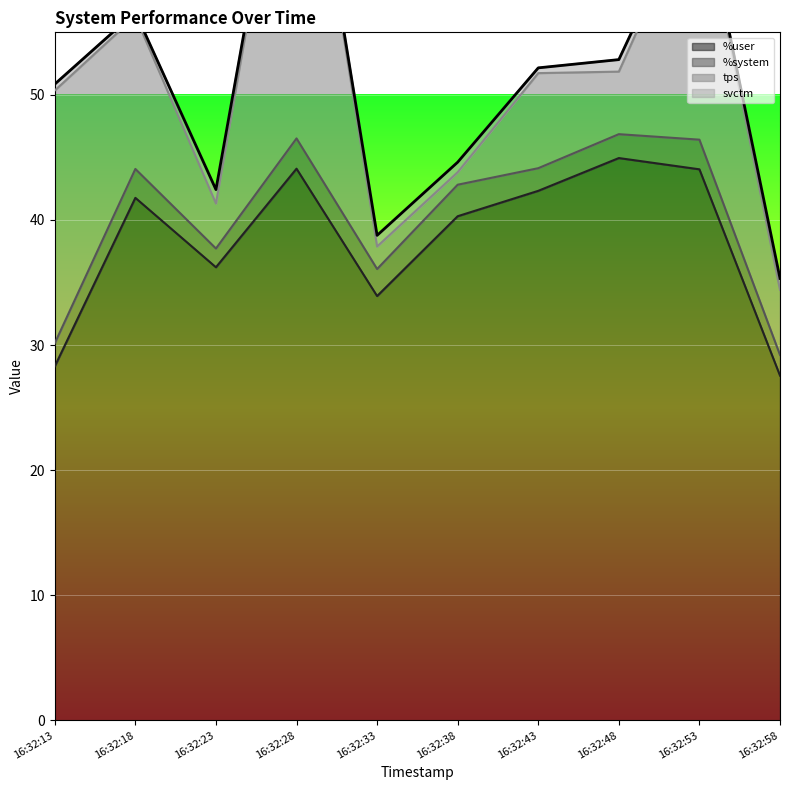

Where is the first local minimum for svctm?

16:32:18